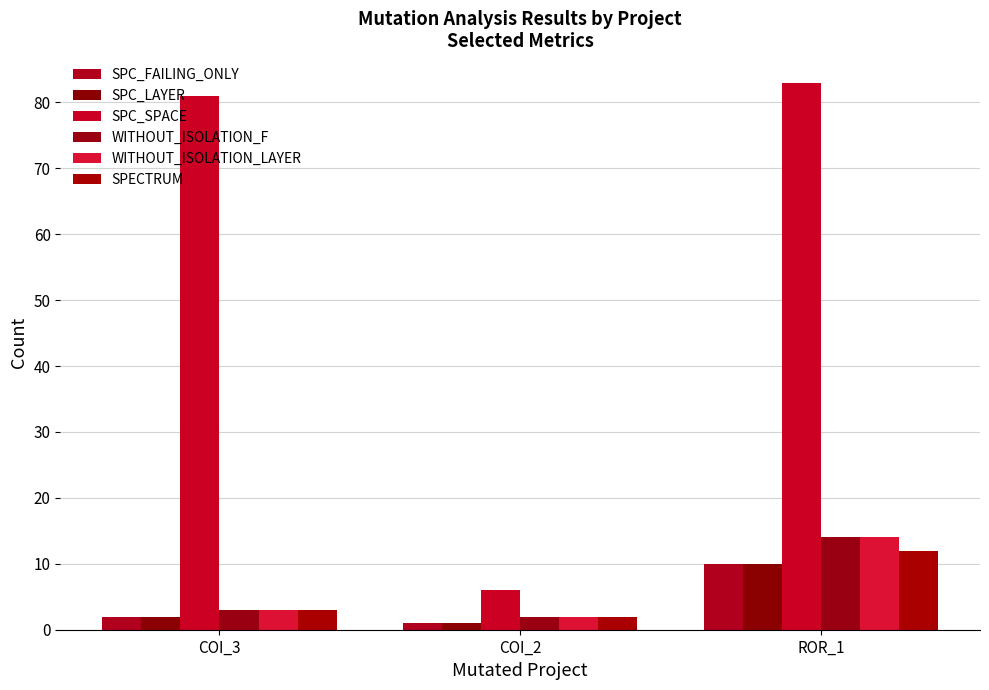

What are all the series names shown in the legend?

SPC_FAILING_ONLY, SPC_LAYER, SPC_SPACE, WITHOUT_ISOLATION_F, WITHOUT_ISOLATION_LAYER, SPECTRUM